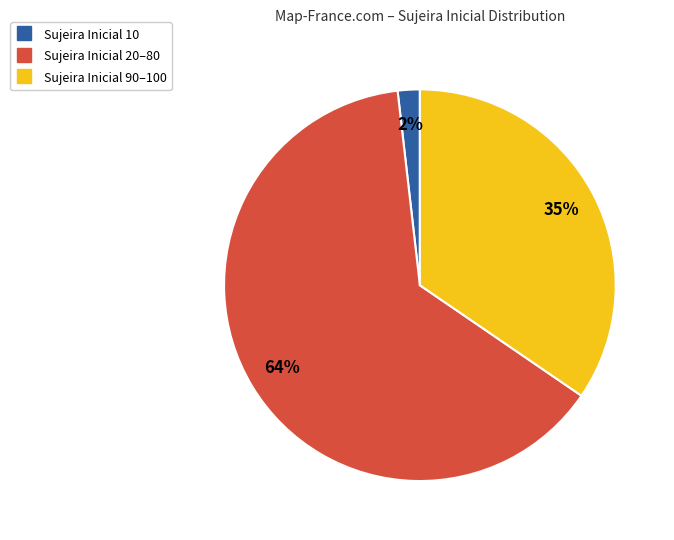

To the nearest percent, what is the average slice percentage?

33%